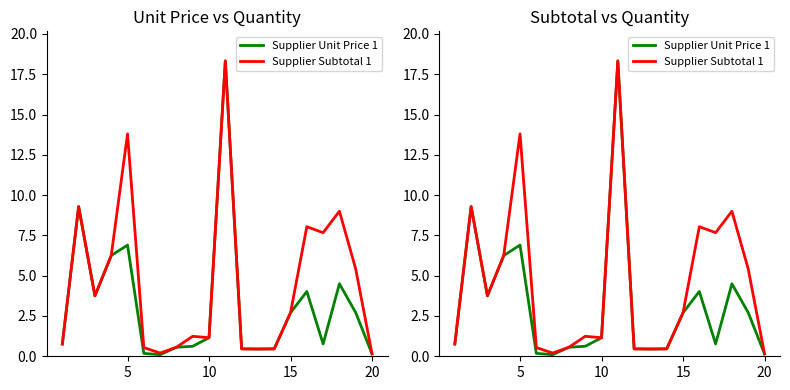

What is the average value of the Supplier Subtotal 1 series?

4.5